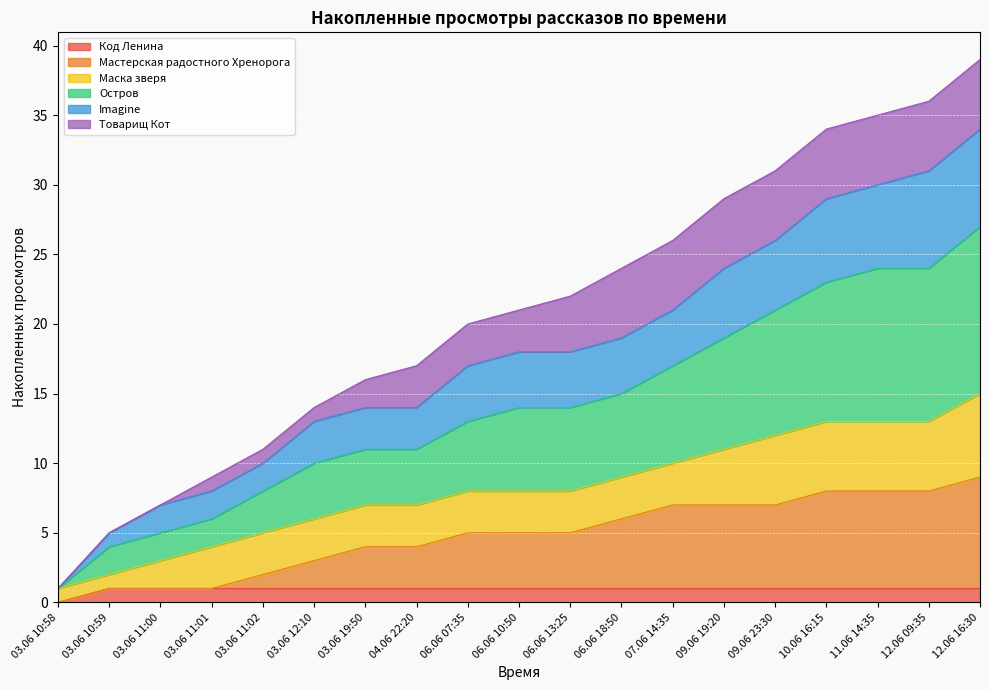

The Код Ленина series shows 1 at 09.06 23:30. True or false?

True